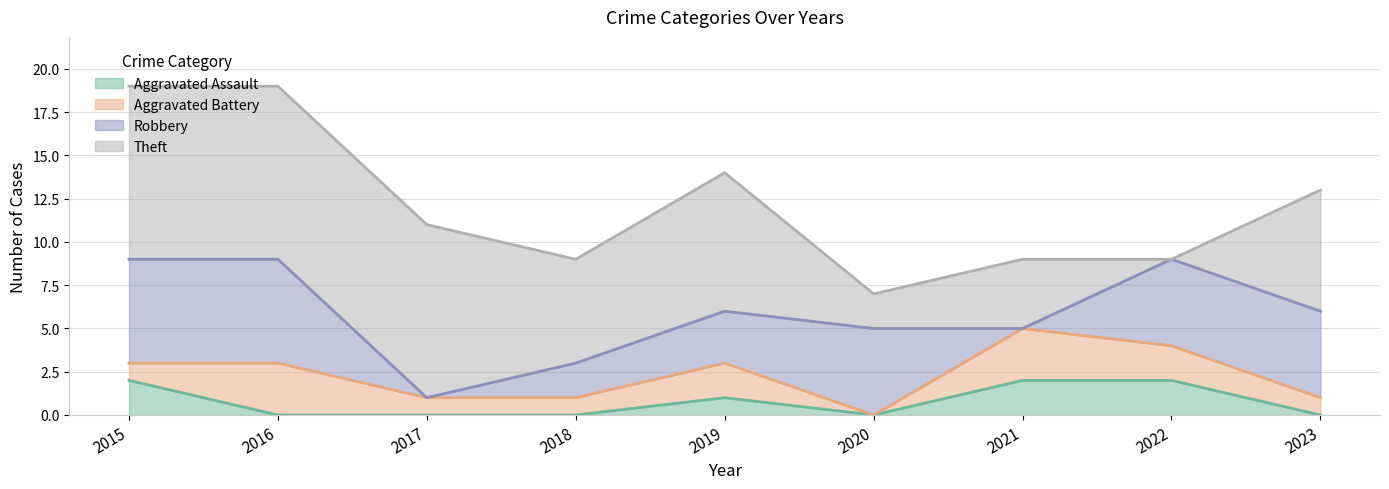

The value of Theft at 2023 is 2. True or false?

False